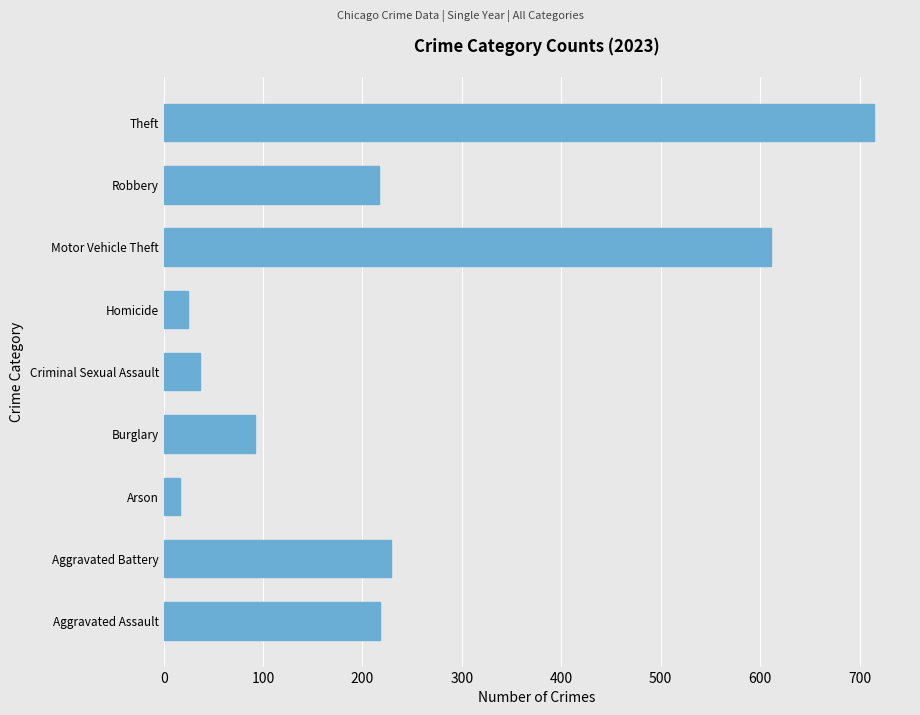

At which label is the value closest to 365?

Aggravated Battery